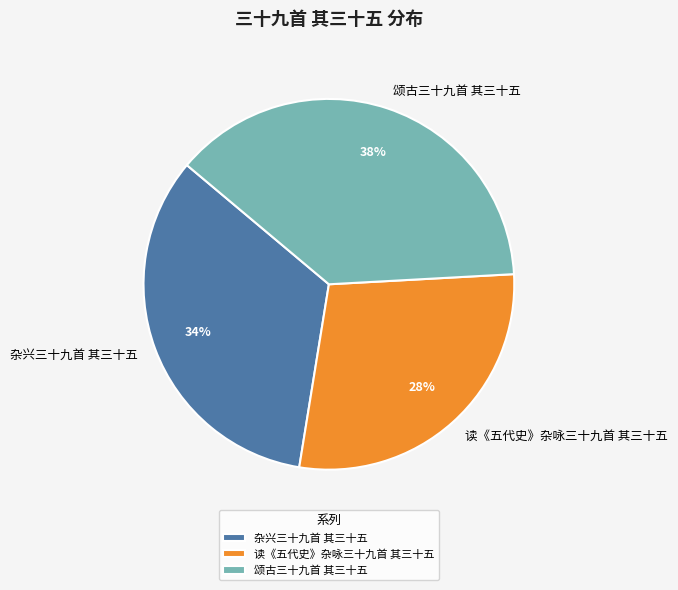

Rank the categories by value from highest to lowest.

颂古三十九首 其三十五, 杂兴三十九首 其三十五, 读《五代史》杂咏三十九首 其三十五